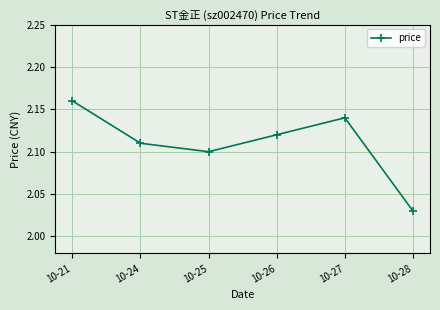

Is it true that the value at 10-27 is 2.1?

True